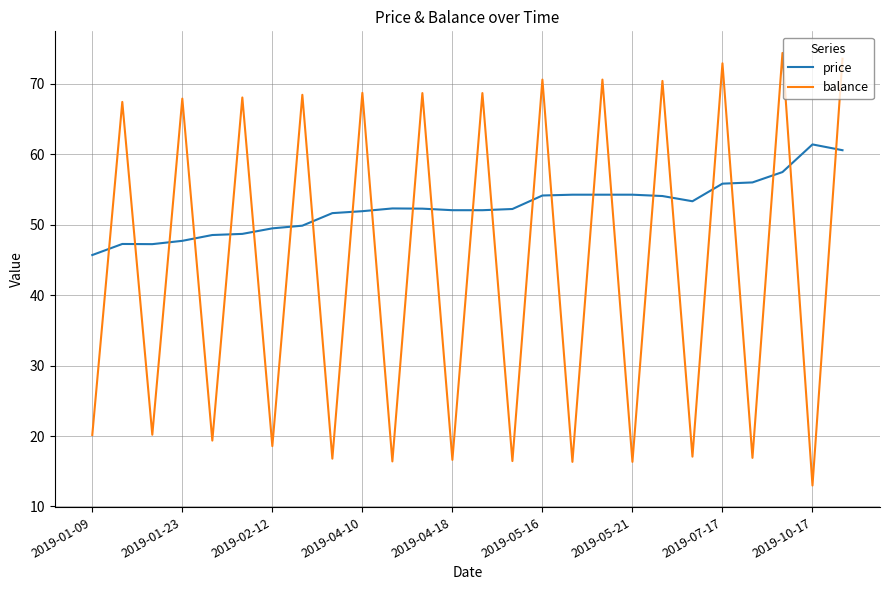

Which series has the largest range (max minus min)?

balance